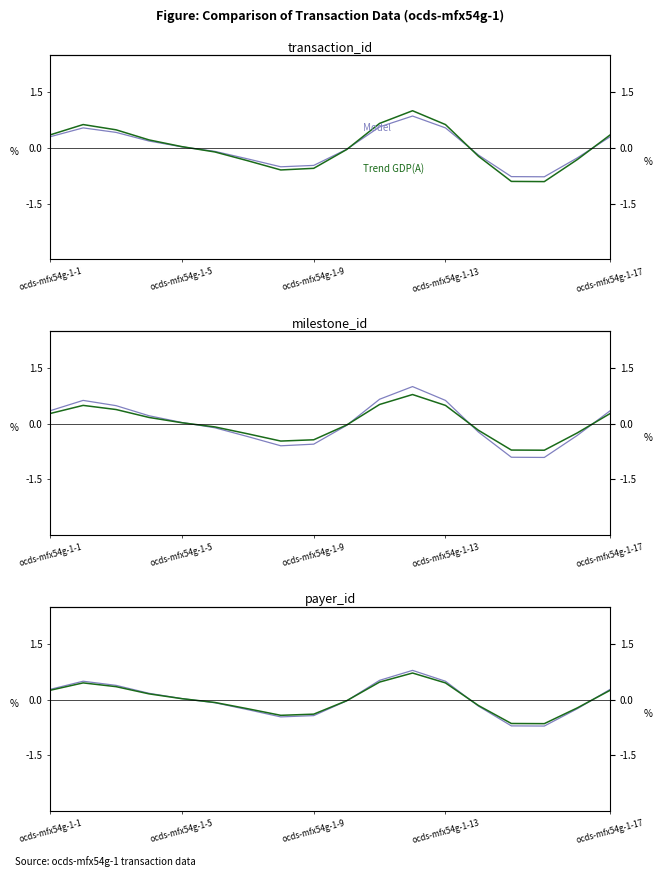

Where do Model and Trend GDP(A) first cross each other?

ocds-mfx54g-1-17 and 5